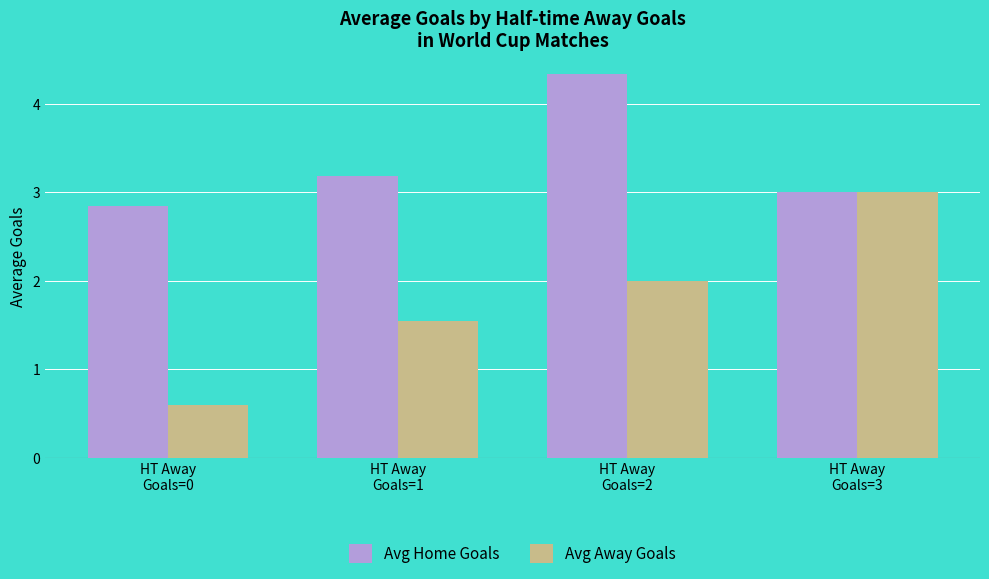

Reading left to right, transcribe all the data shown in this chart.

Avg Home Goals: 2.8	3.2	4.3	3.0
Avg Away Goals: 0.6	1.5	2.0	3.0